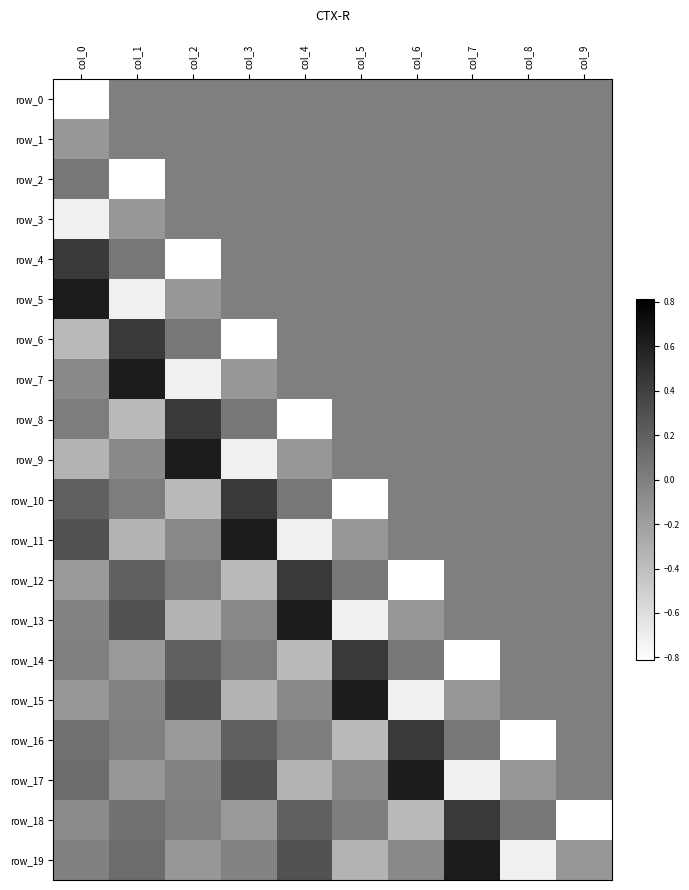

What is the total value across all series at col_0?

-1.0